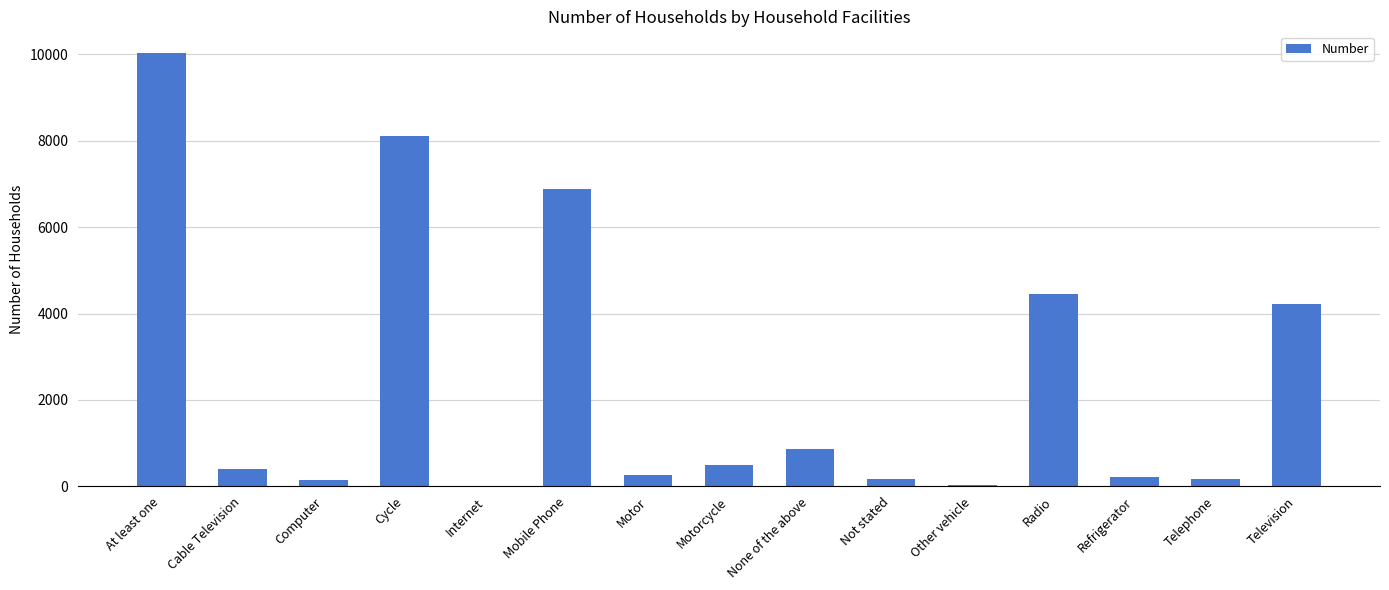

What is the sum of all values?

36485